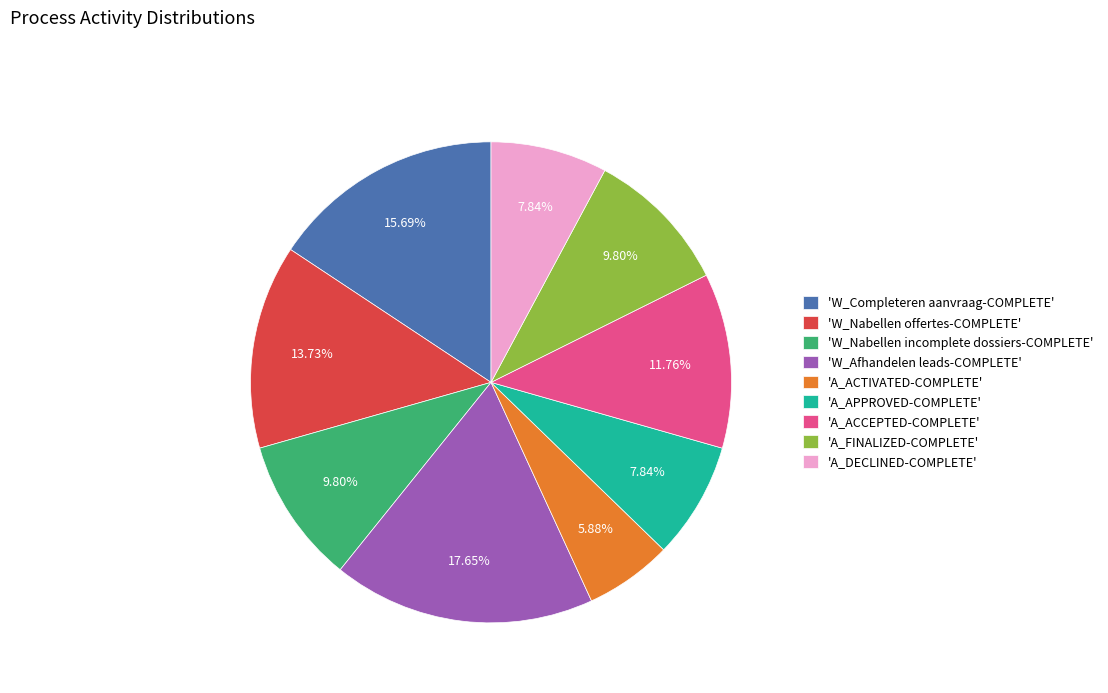

Which slice is the largest?

'W_Afhandelen leads-COMPLETE'